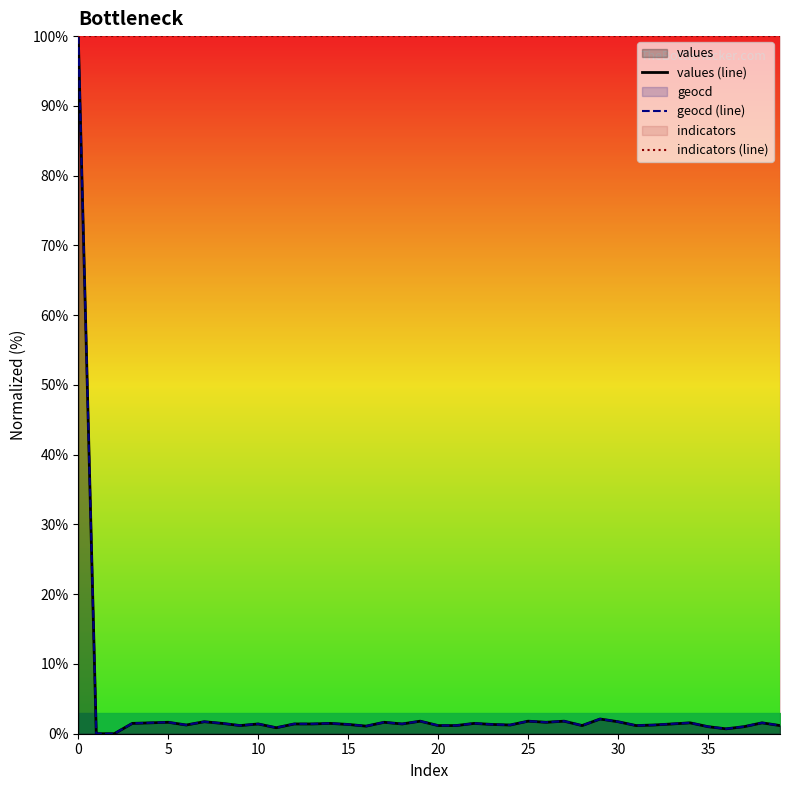

How many lines are shown in the chart?

3